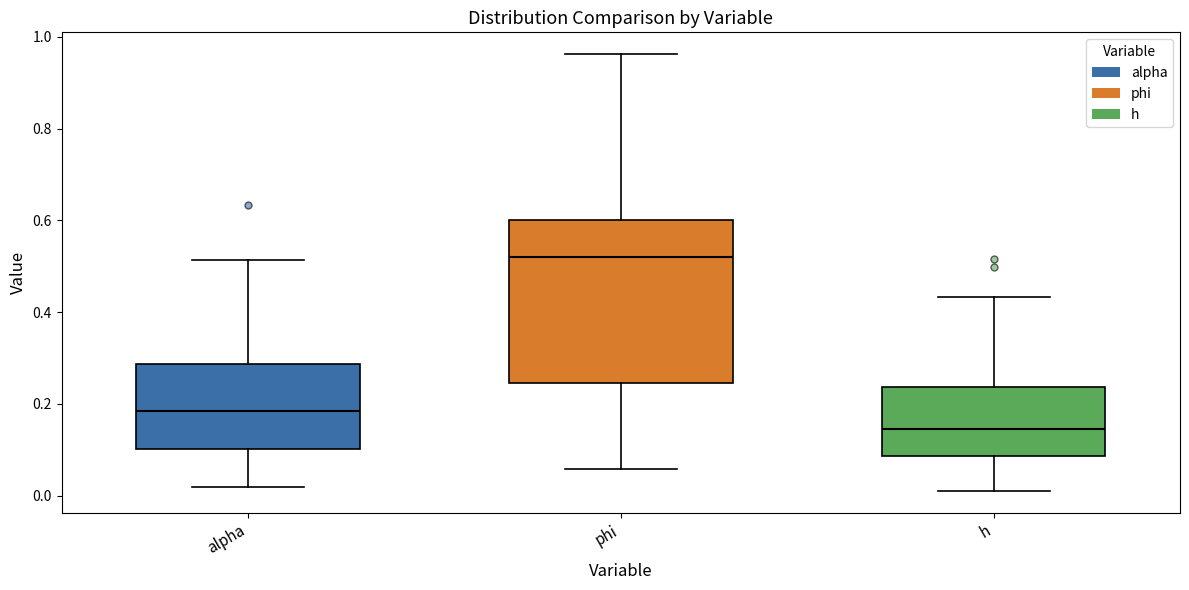

Which box's median line is the highest?

phi